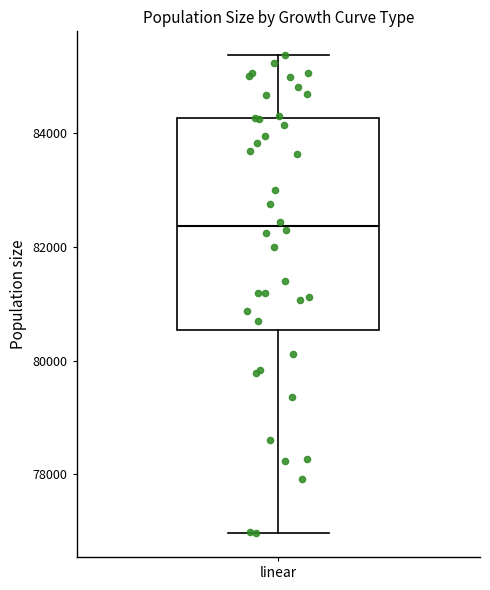

Read this box plot against the y-axis: the position of the median line, the range covered by the box, and the ends of both whiskers. The values are not printed on the chart, so give them approximately, as read against the axis.

median 82400, box 80600 to 84200, whiskers 77000 to 85400